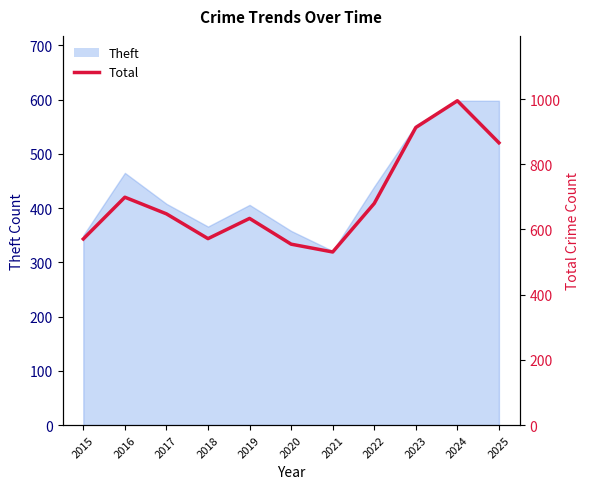

What is the minimum value shown in the chart?

531